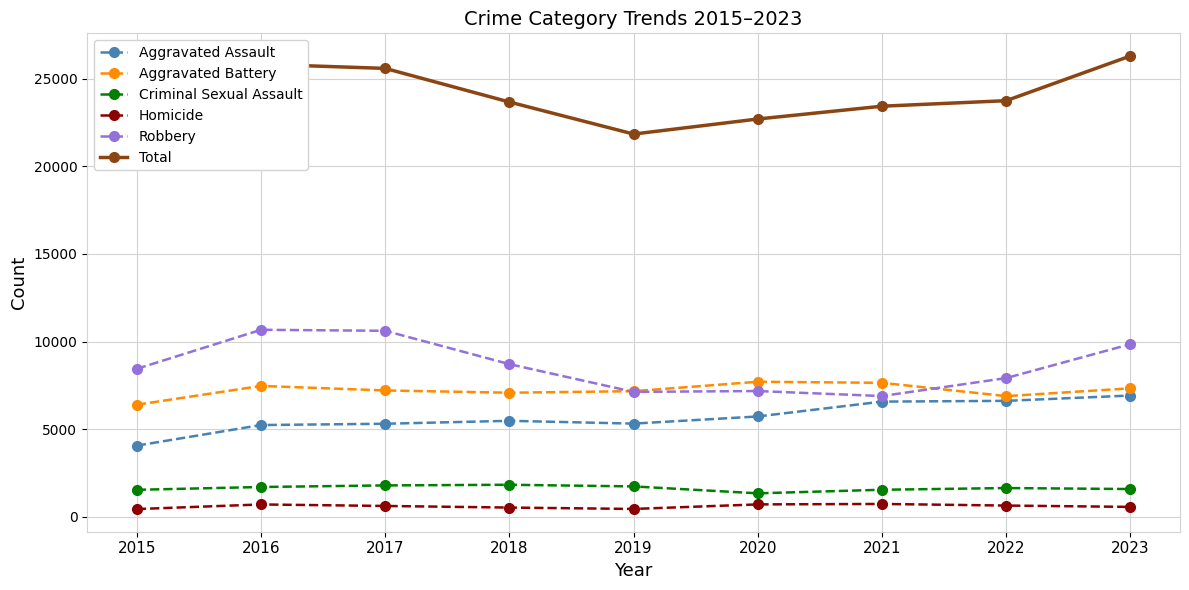

Reading left to right, what are all the values shown in this chart?

Aggravated Assault: 2015=4070	2016=5244	2017=5317	2018=5485	2019=5325	2020=5733	2021=6580	2022=6623	2023=6927
Aggravated Battery: 2015=6402	2016=7475	2017=7217	2018=7087	2019=7175	2020=7712	2021=7652	2022=6893	2023=7338
Criminal Sexual Assault: 2015=1550	2016=1711	2017=1801	2018=1838	2019=1744	2020=1350	2021=1553	2022=1651	2023=1594
Homicide: 2015=452	2016=715	2017=629	2018=538	2019=459	2020=718	2021=744	2022=652	2023=576
Robbery: 2015=8451	2016=10676	2017=10618	2018=8717	2019=7135	2020=7183	2021=6897	2022=7922	2023=9855
Total: 2015=20925	2016=25821	2017=25582	2018=23665	2019=21838	2020=22696	2021=23426	2022=23741	2023=26290